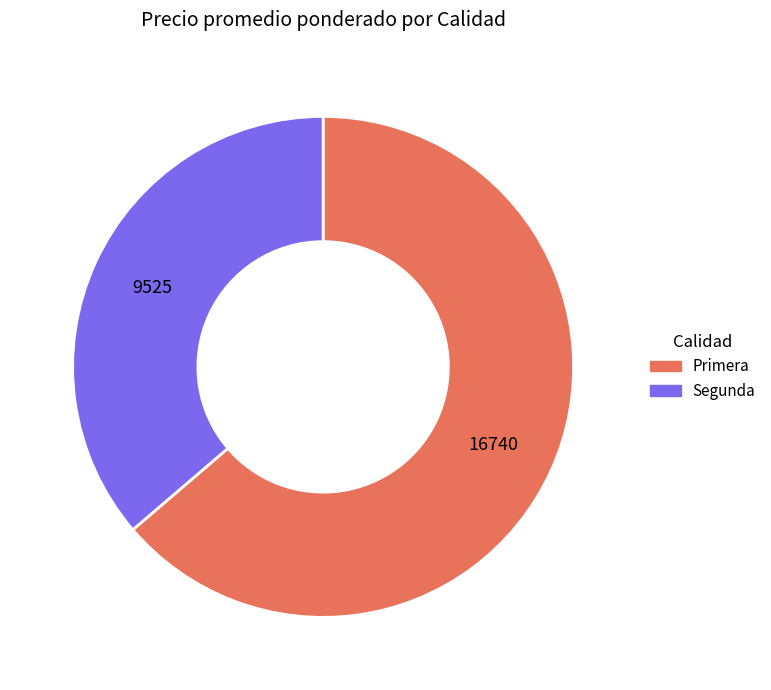

How many slices are in this pie chart?

2